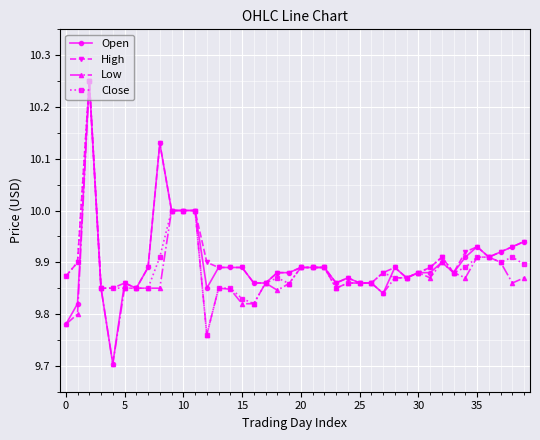

What is the smallest value displayed?

9.7